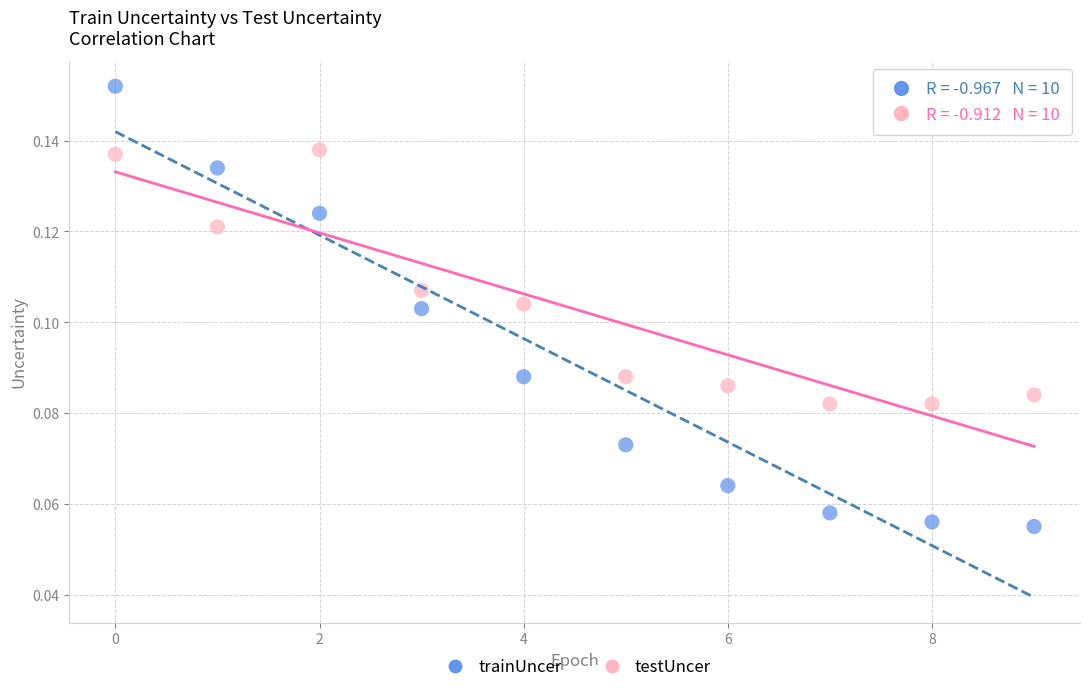

Which series contains the lowest Y value?

trainUncer